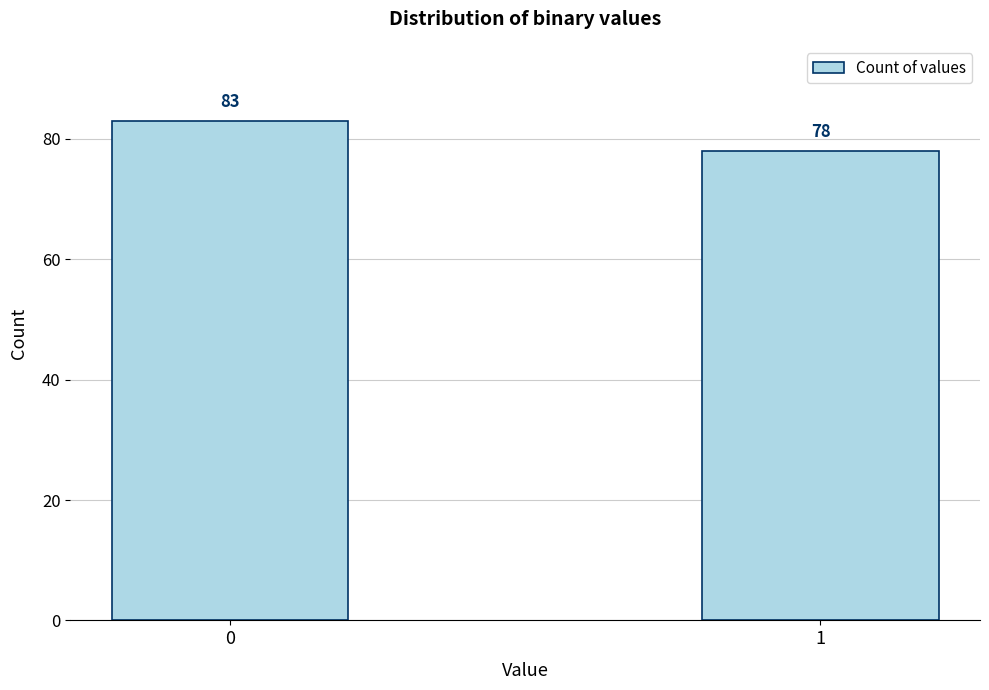

Reading left to right, list all the values displayed in this chart.

0=83	1=78